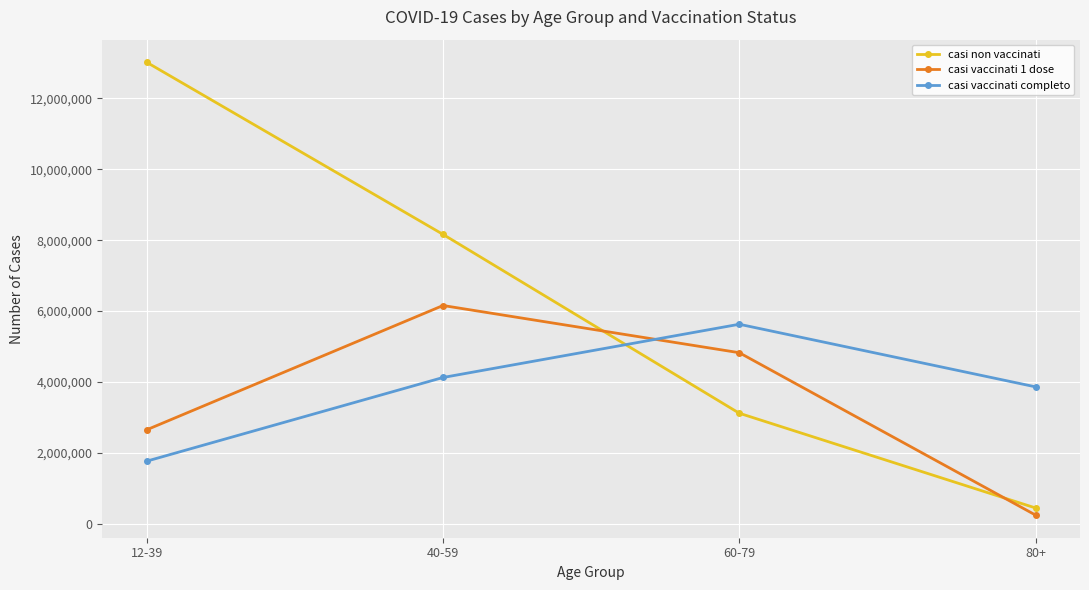

How many data points does each series have?

4